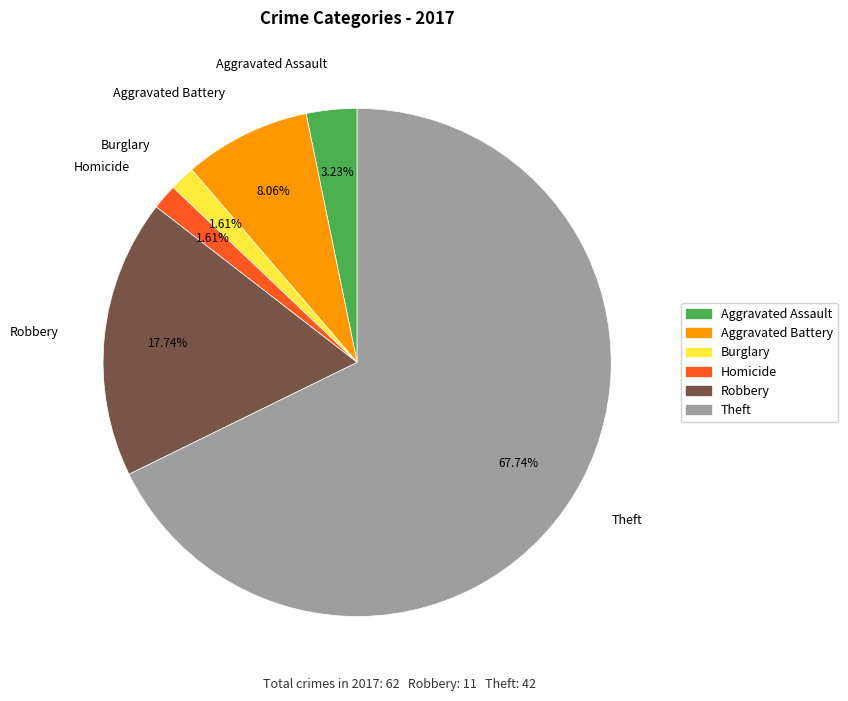

Does Homicide represent more than half of the total?

No